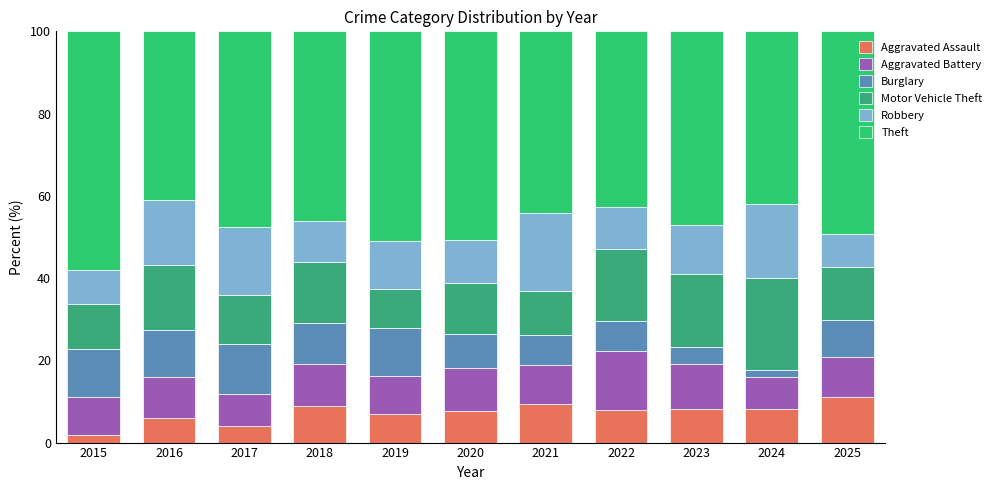

Are the bars grouped side by side (vs. stacked)?

No